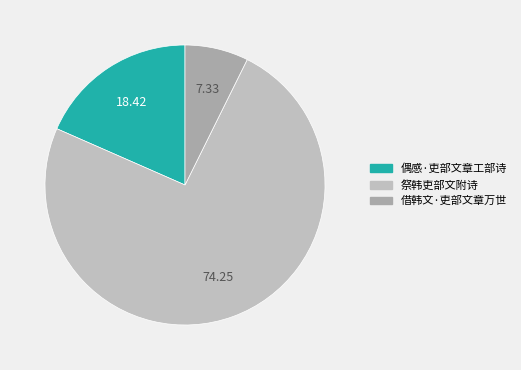

The 祭韩吏部文附诗 slice represents 89% of the pie. True or false?

False